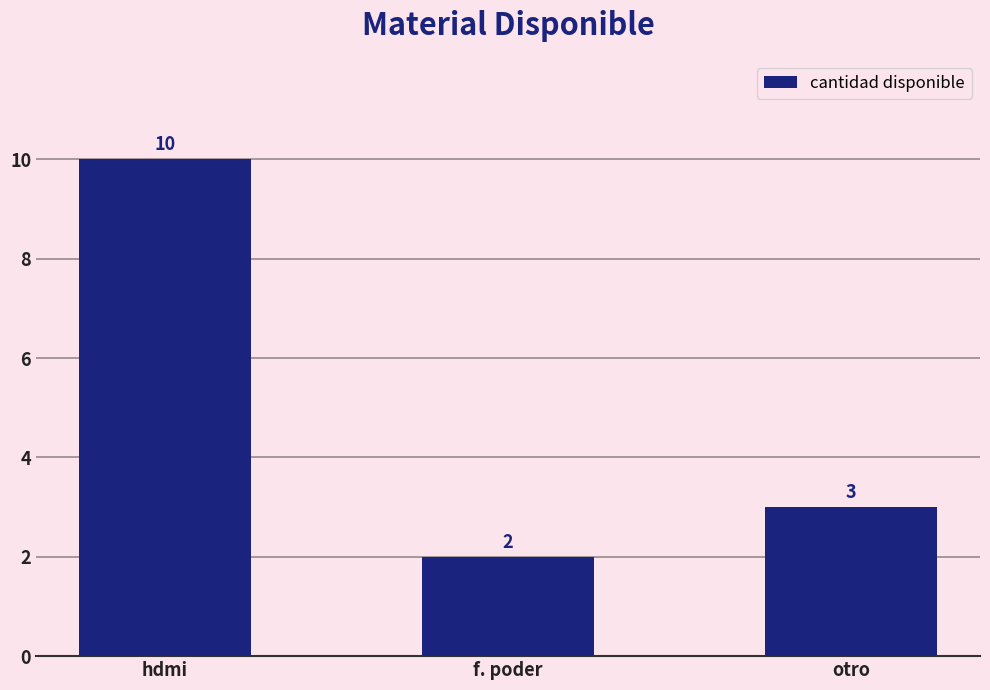

Between hdmi and f. poder, which is larger?

hdmi